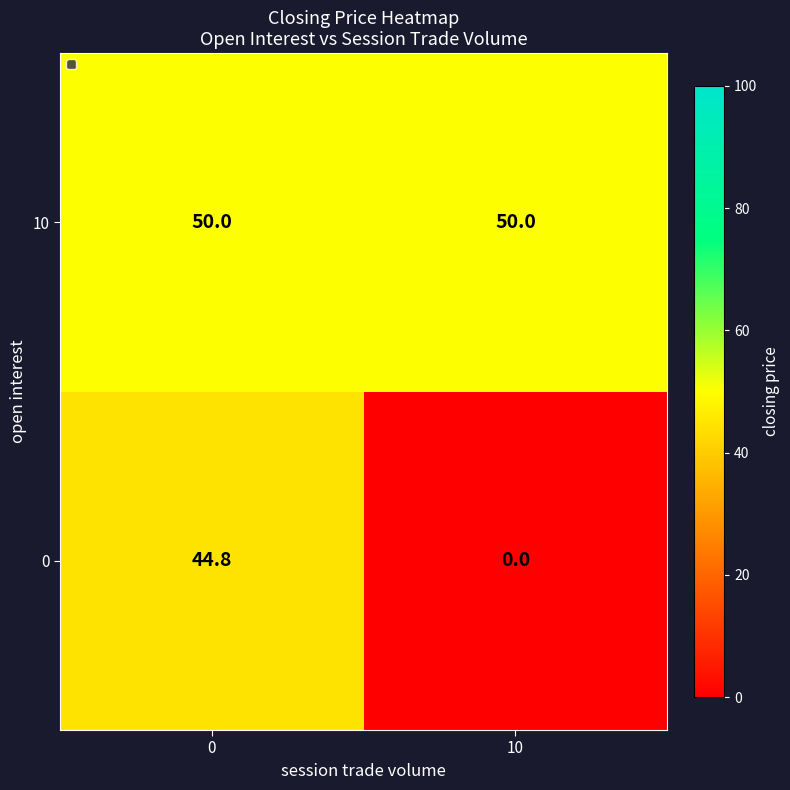

Which label corresponds to the smallest value in the chart?

10